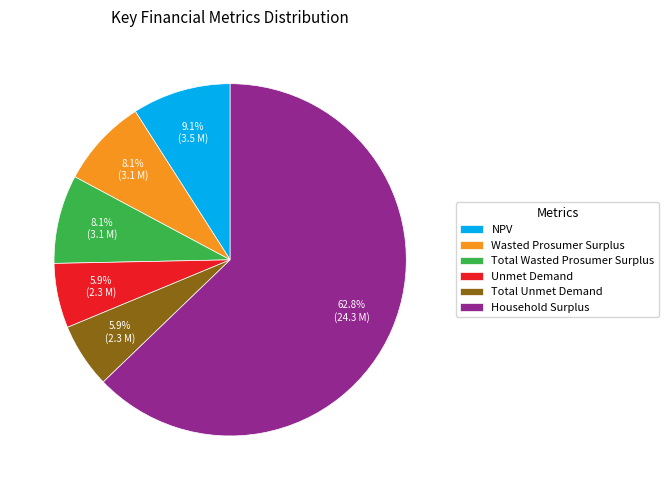

Do Unmet Demand and Wasted Prosumer Surplus together represent more than half of the pie?

No